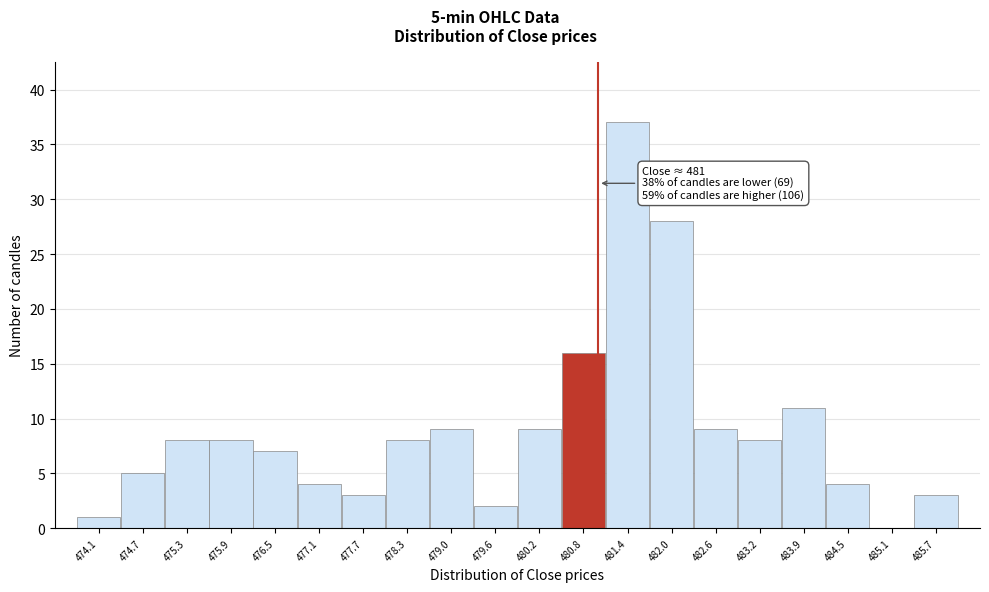

Which range on the x-axis has the tallest bar?

481.1 to 481.7